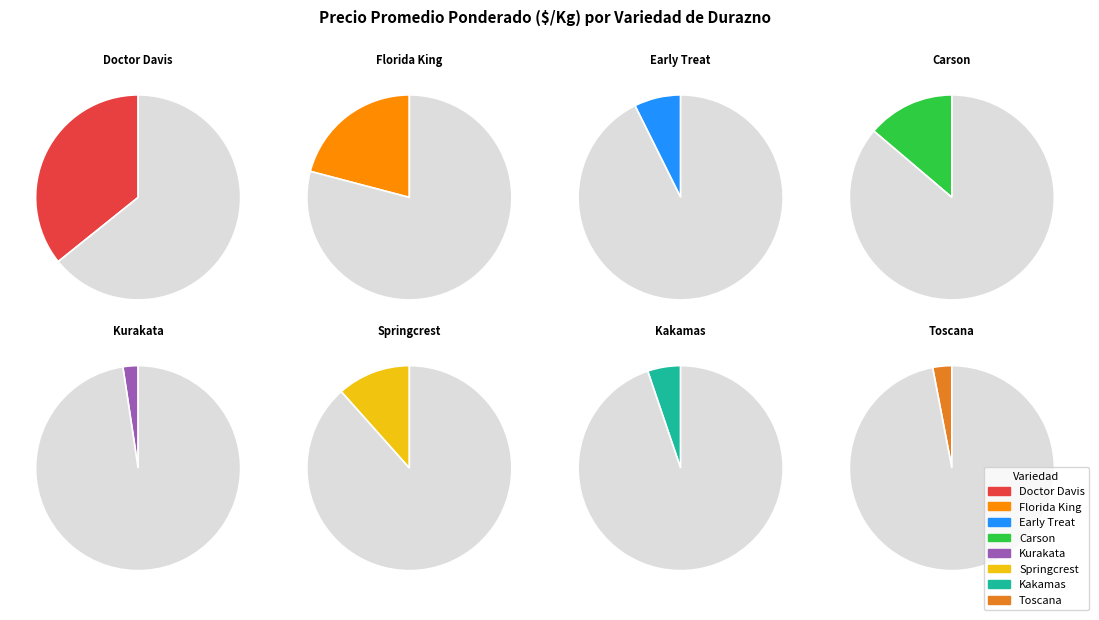

Combined, do Springcrest and Doctor Davis account for over 50%?

No